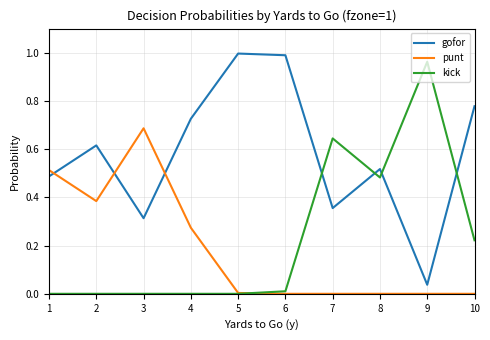

At which label does punt reach its peak?

3